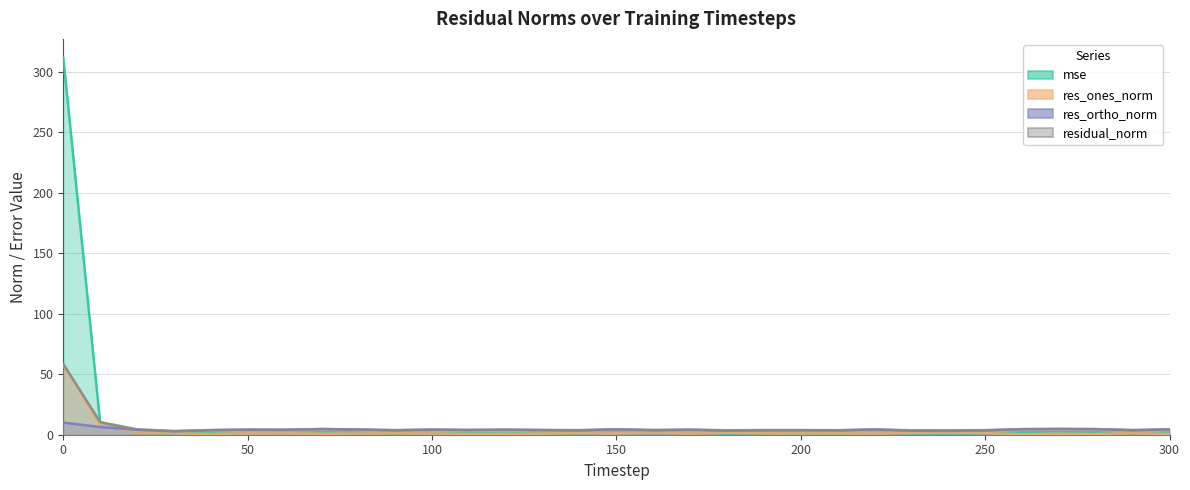

What are all the series names shown in the legend?

mse, res_ones_norm, res_ortho_norm, residual_norm